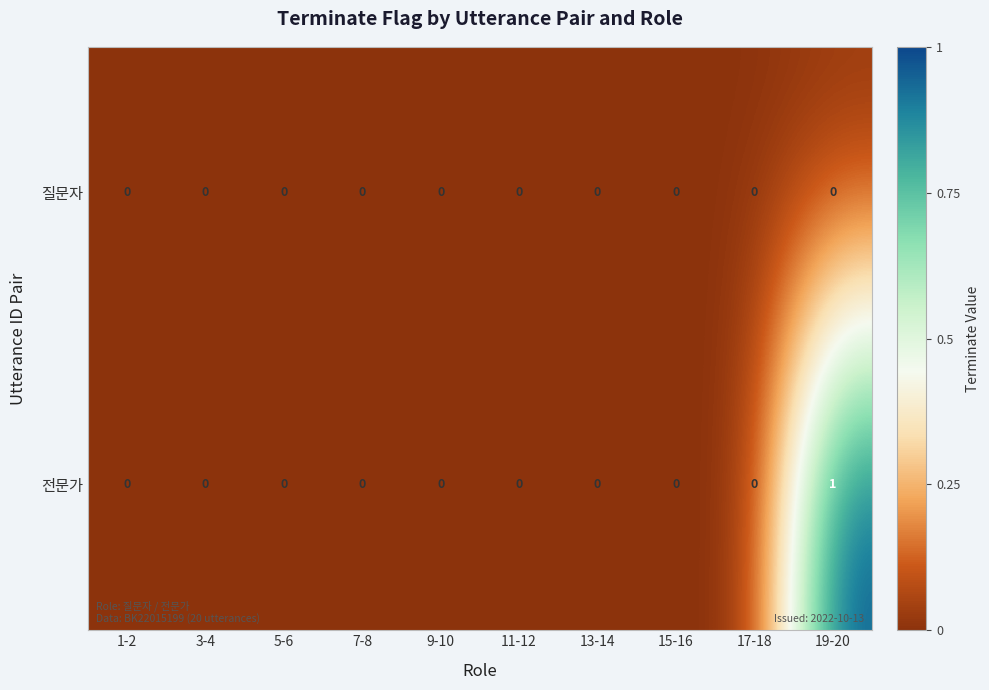

Which label corresponds to the largest value in the chart?

19-20